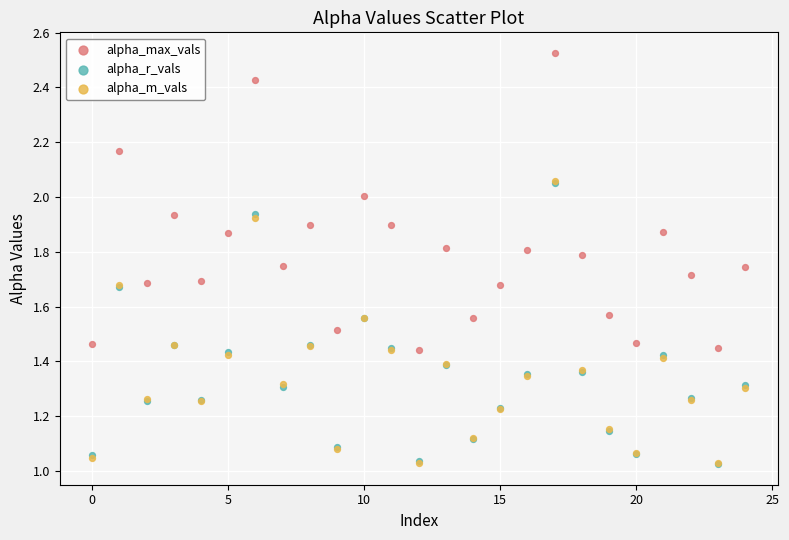

What are all the series names shown in the legend?

alpha_max_vals, alpha_r_vals, alpha_m_vals